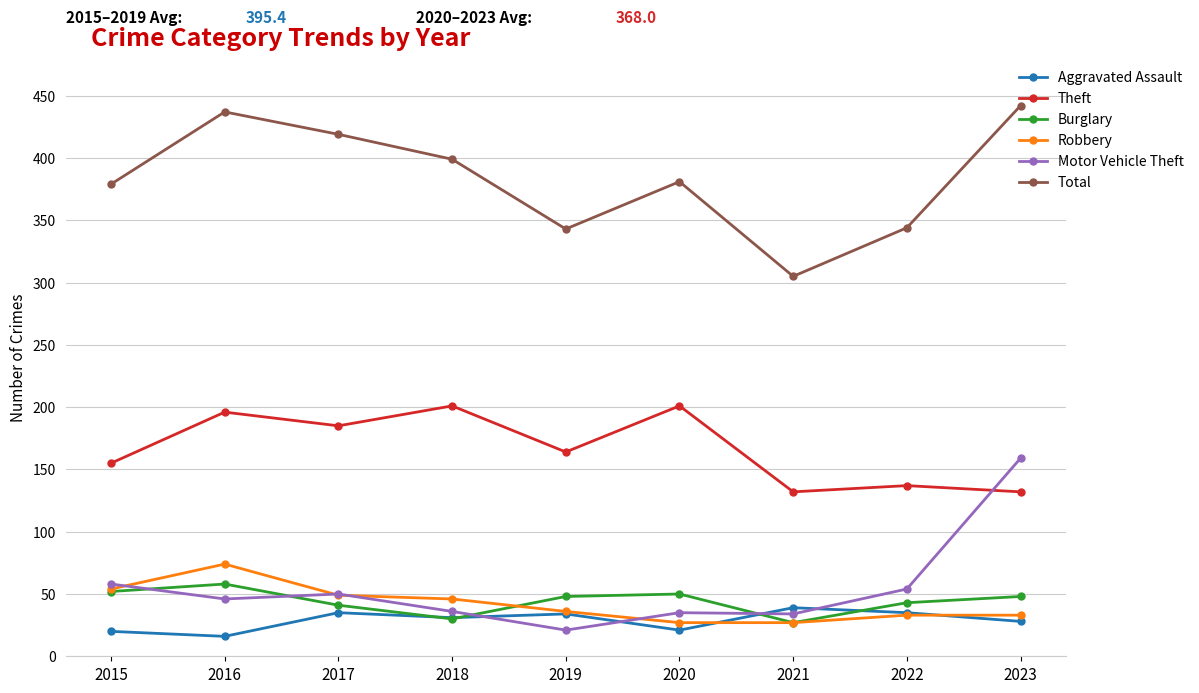

True or false: Burglary has more than 0 interior local peaks.

True